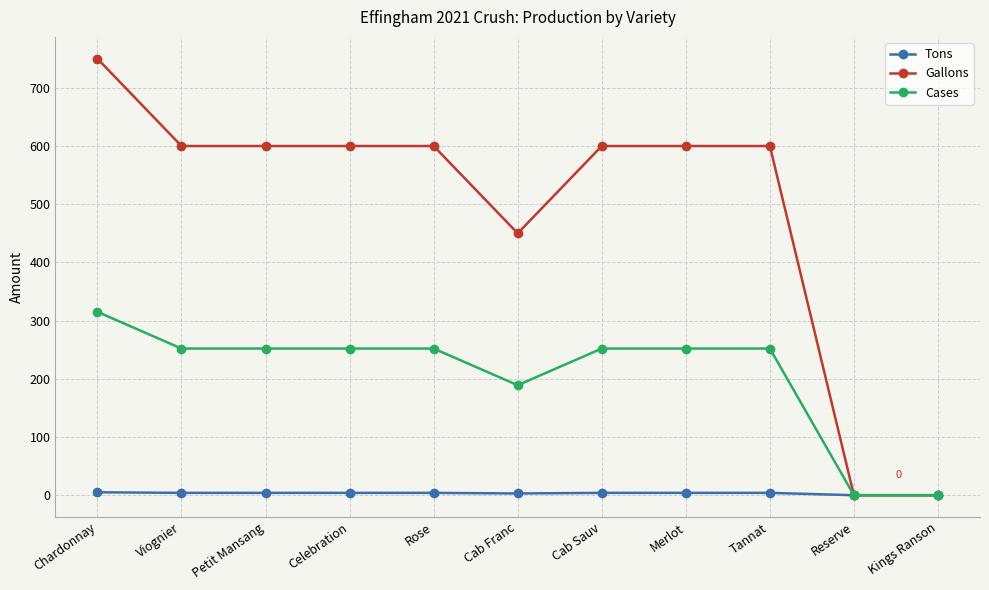

What is the maximum value for Gallons?

750